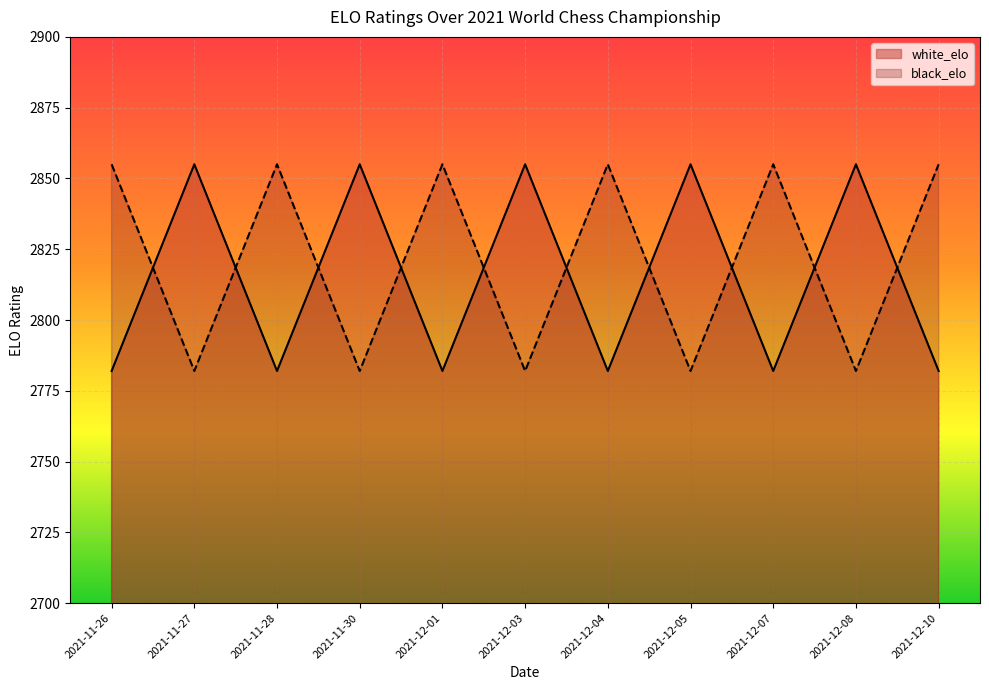

Is it true that white_elo equals 2782 at 2021-12-07?

True